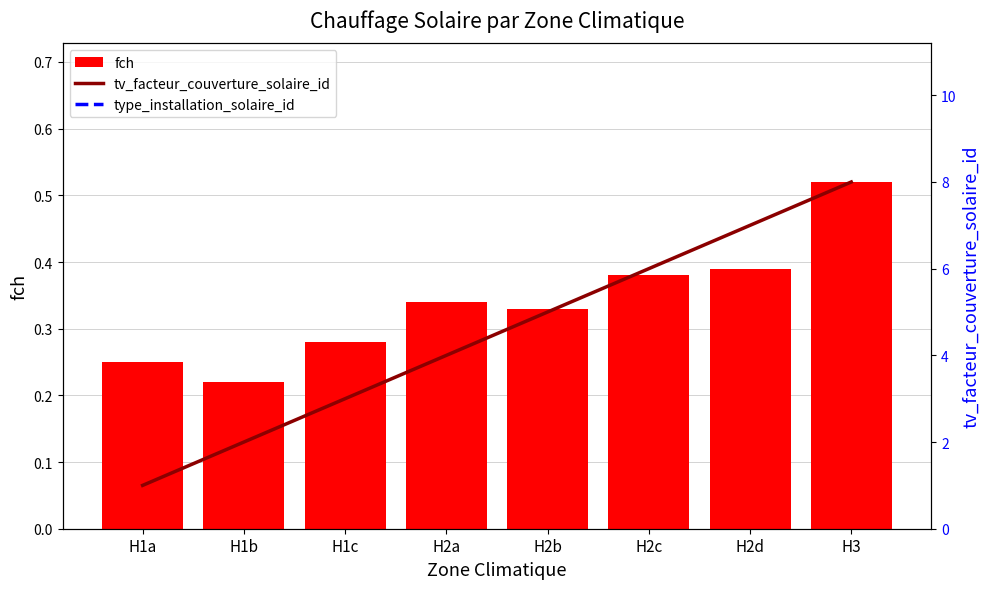

What is the sum of all fch values?

2.7